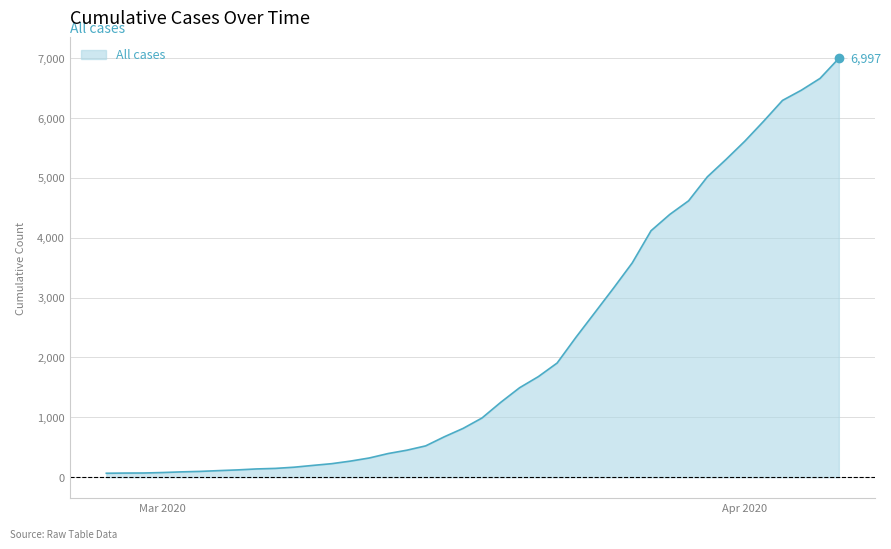

What is the difference between the maximum and minimum values?

6931